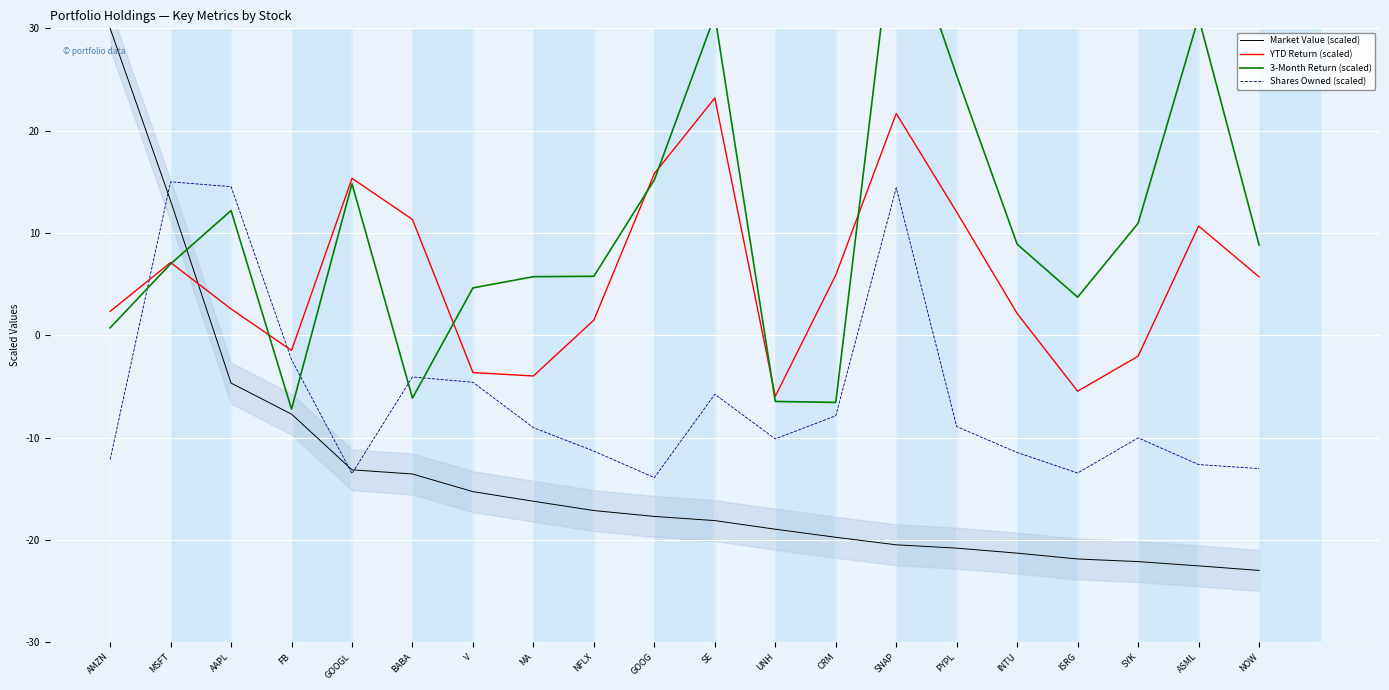

Which has a higher value, GOOGL or NFLX?

GOOGL